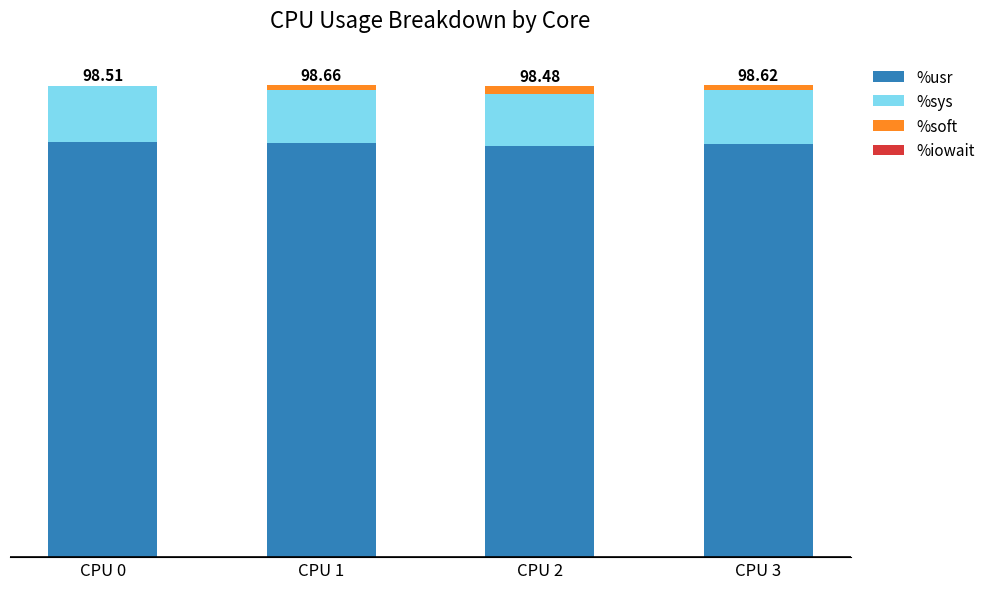

Are the bars grouped side by side (vs. stacked)?

No